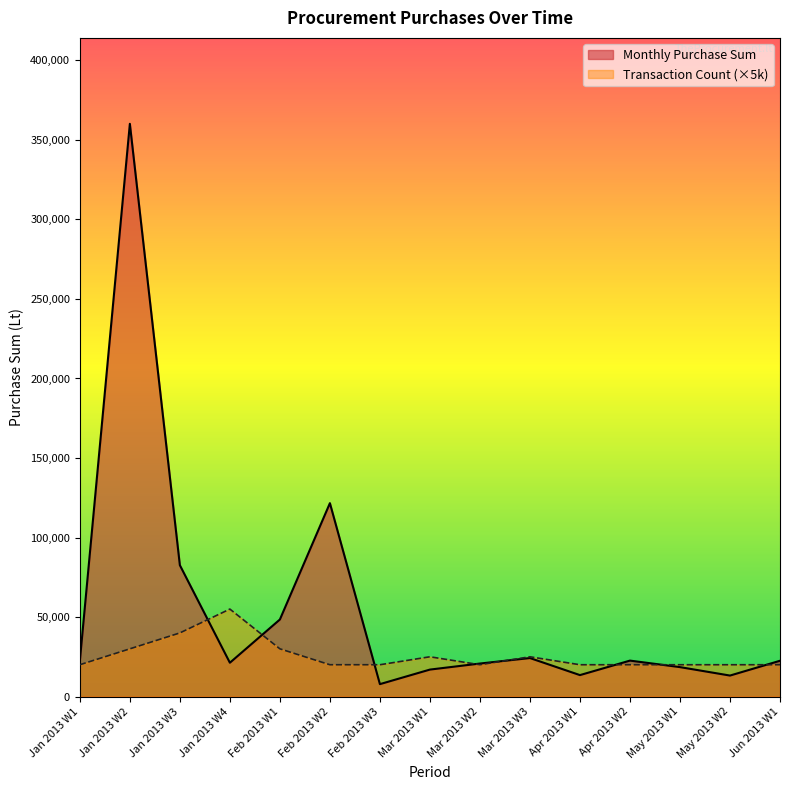

Which category has the highest value across all series?

Jan 2013 W2